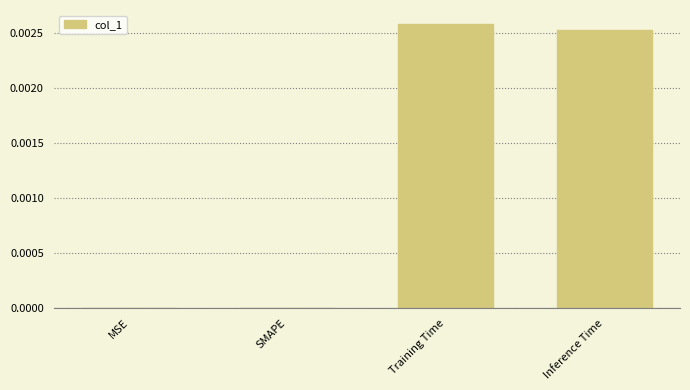

At which category does the chart reach its peak across all series?

Training Time